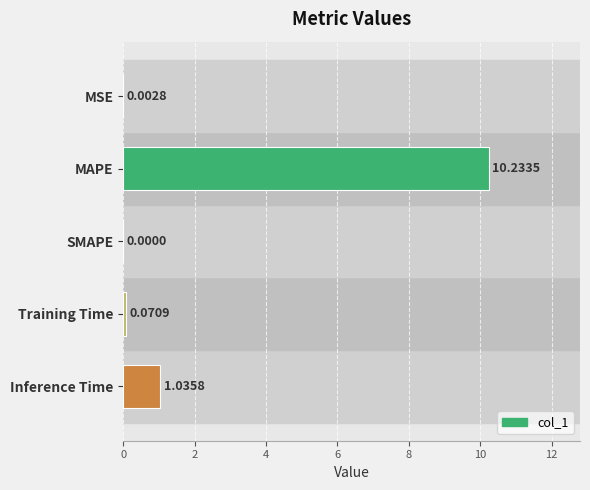

What is the sum of all values?

11.3